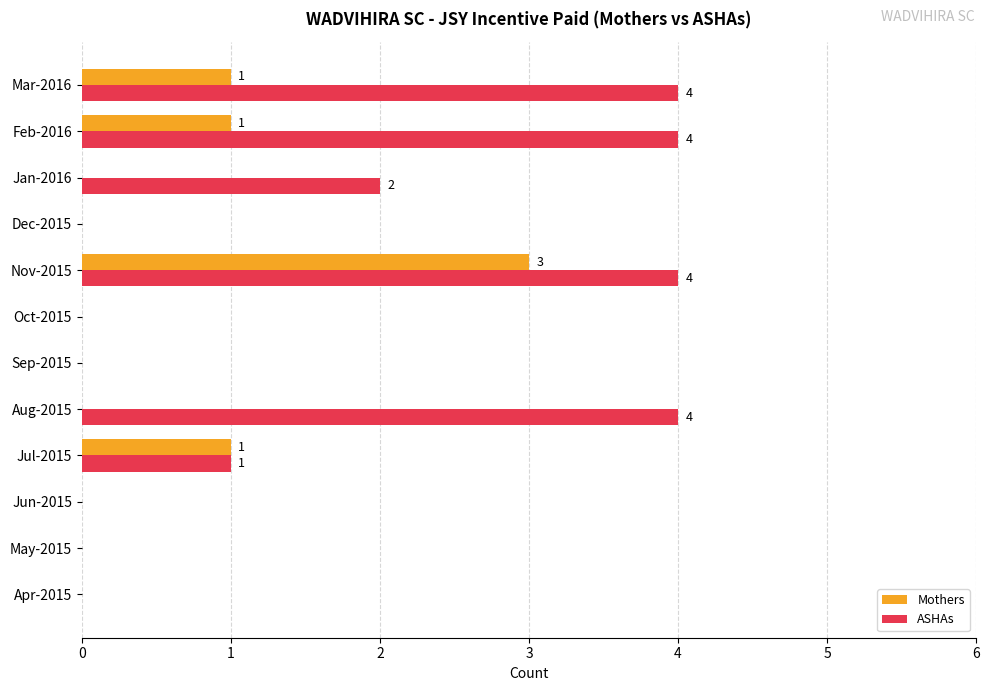

True or false: Mothers has a value of 0 at Oct-2015.

True